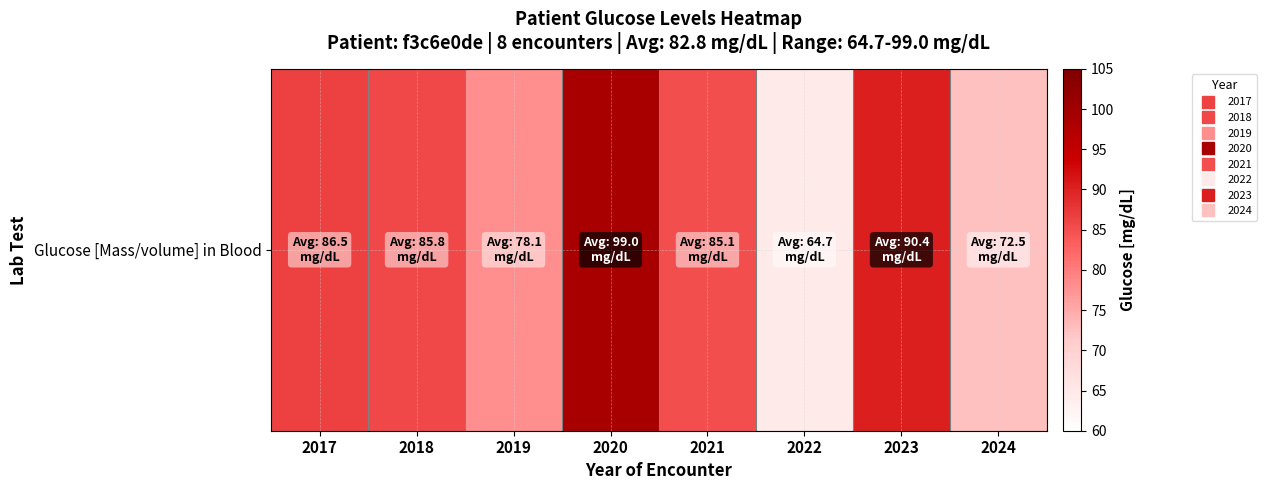

List the labels in order of value, largest first.

2020, 2023, 2017, 2018, 2021, 2019, 2024, 2022